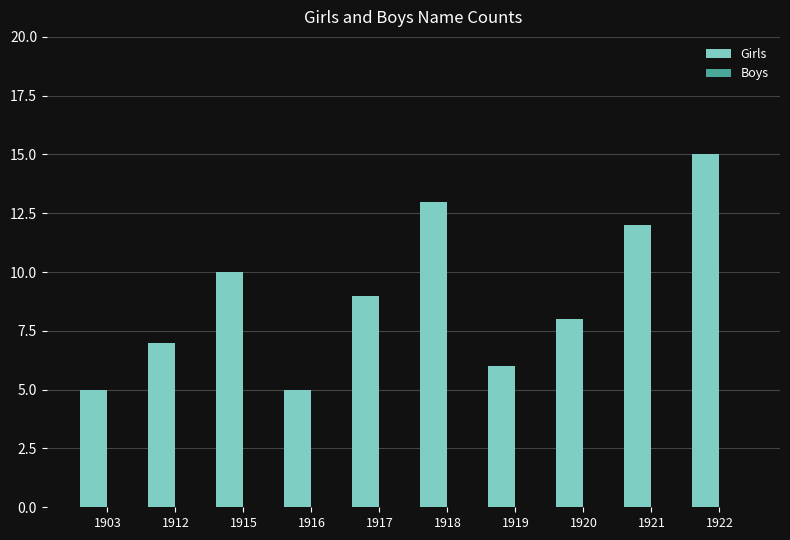

Which has a higher value, 1917 or 1920?

1917